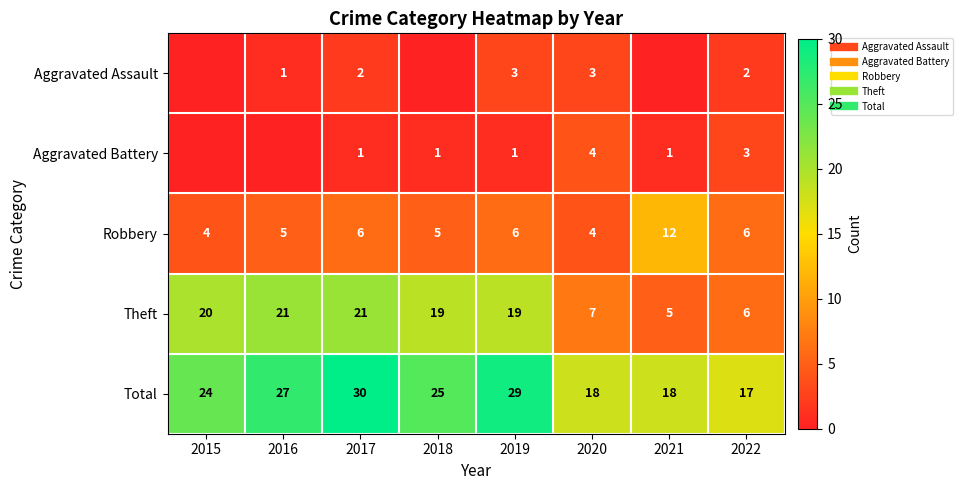

At how many categories does at least one series exceed 18?

5